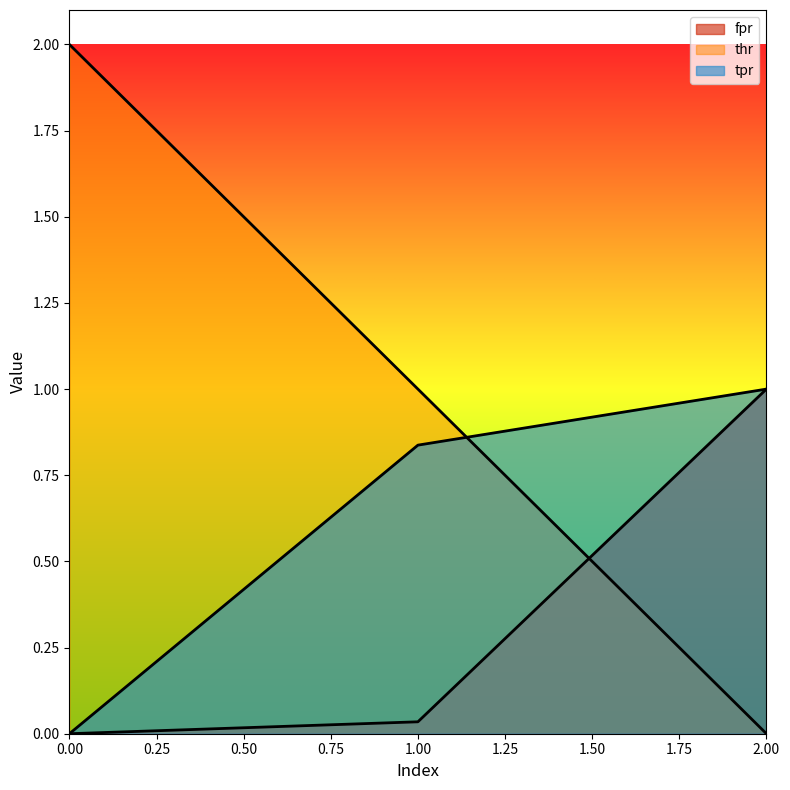

Is it true that thr equals 1.0 at 2?

False